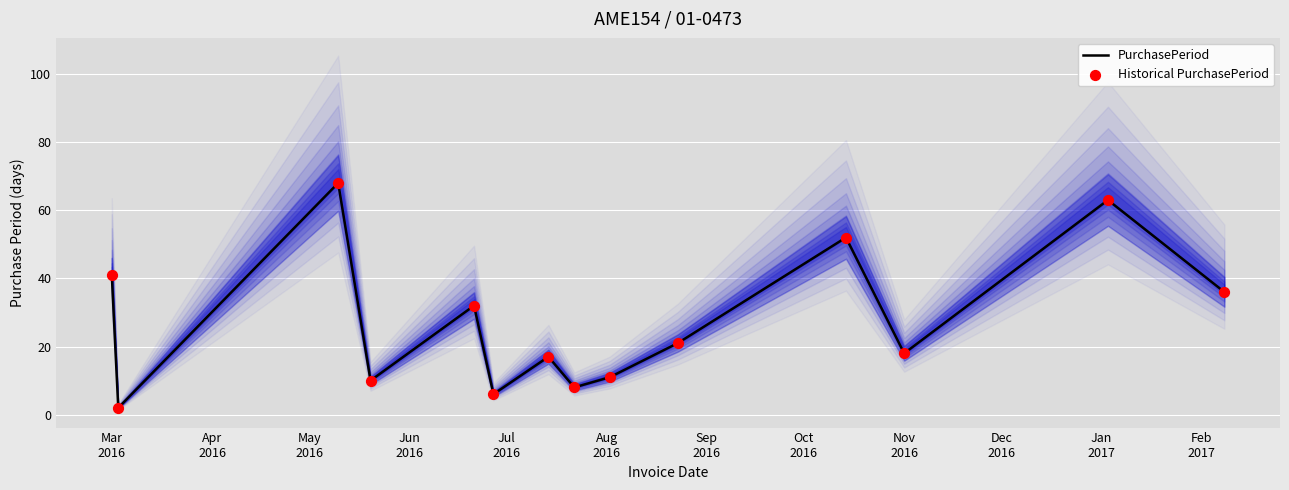

Which series has the largest total across all categories?

PurchasePeriod